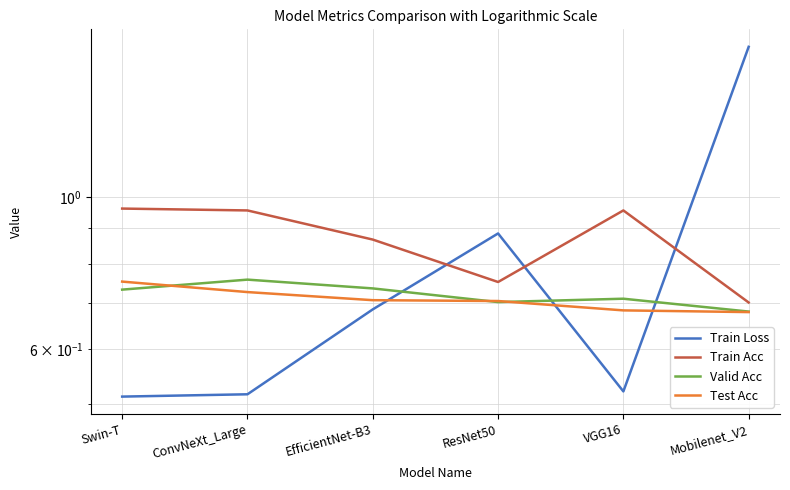

What is the maximum value for Test Acc?

0.8